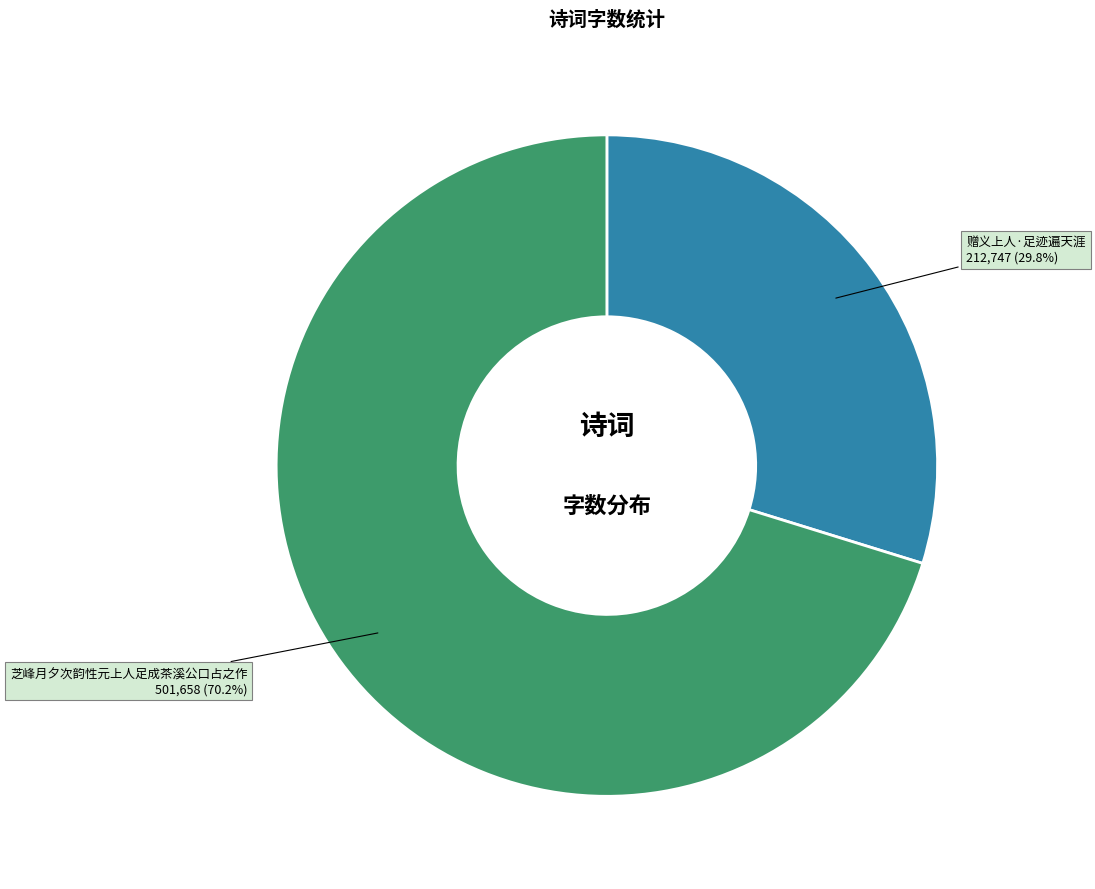

Which slice is the smallest?

赠义上人·足迹遍天涯